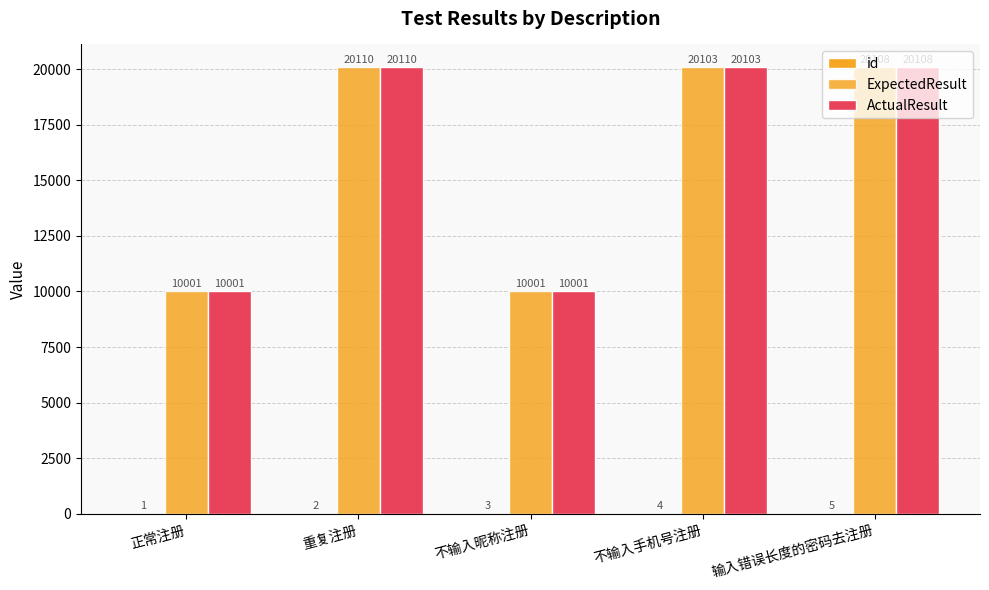

How many distinct data groups are displayed?

3